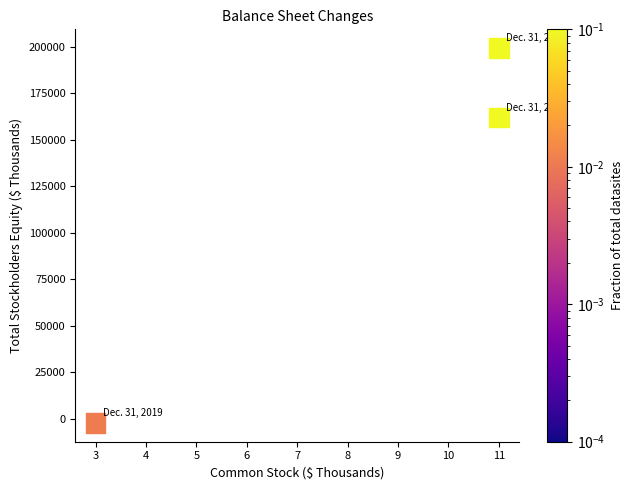

What is the range of X values (max minus min)?

8